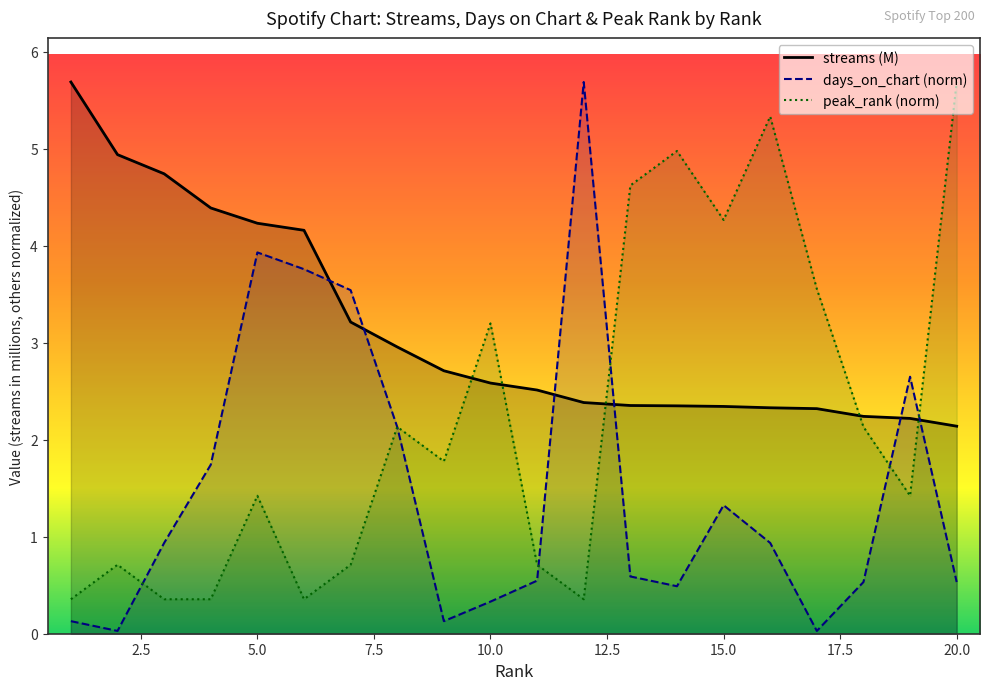

How many lines are shown in the chart?

3